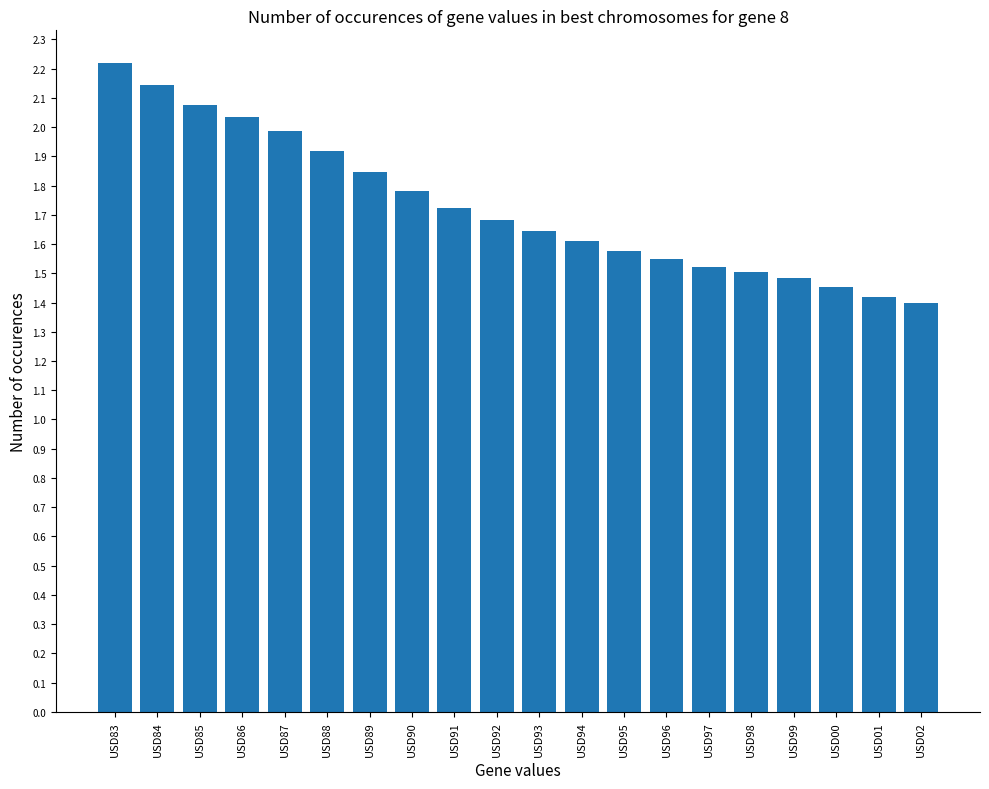

What is the sum of the values at USD84 and USD97?

3.7